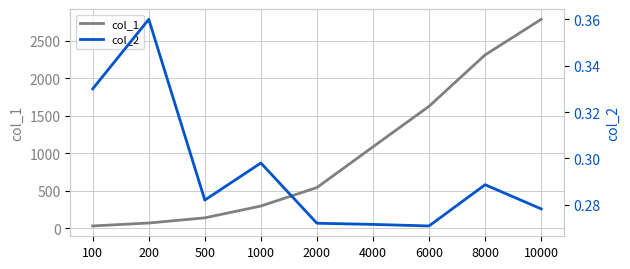

What is the spread (max minus min) of values at 1000?

297.7